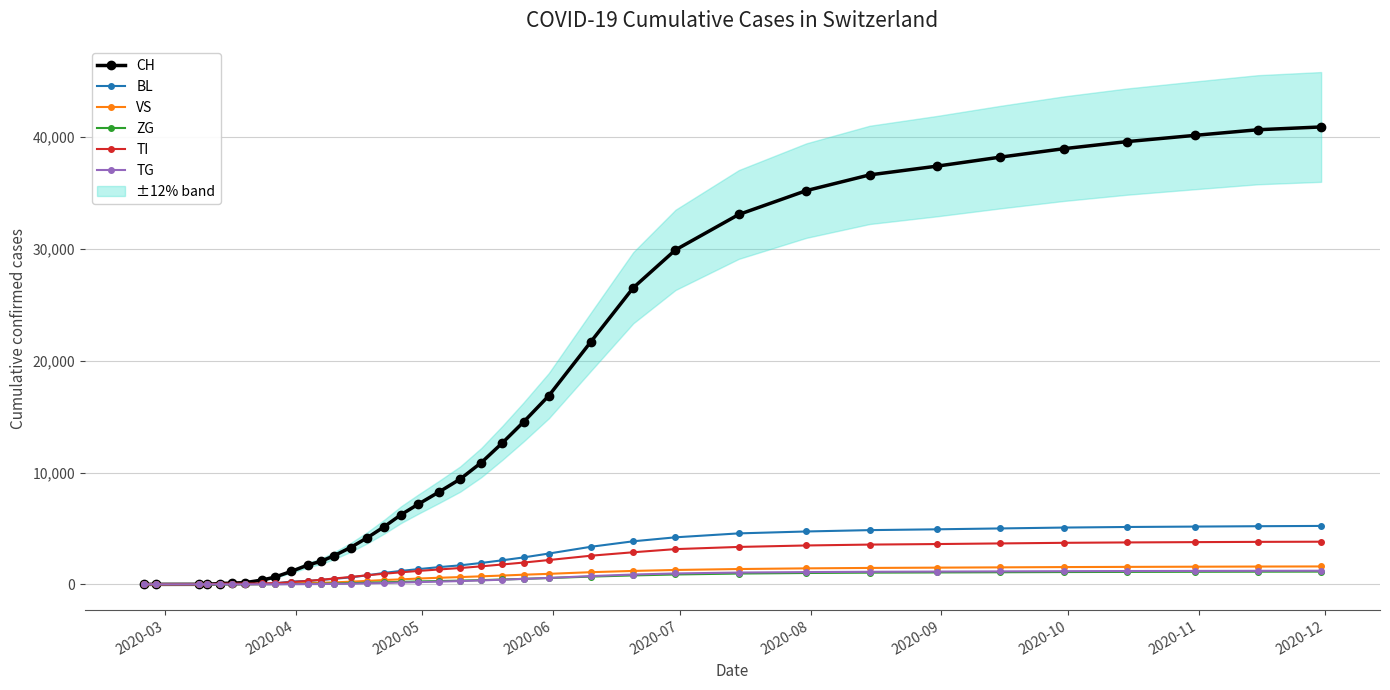

What is the maximum value for TI?

3813